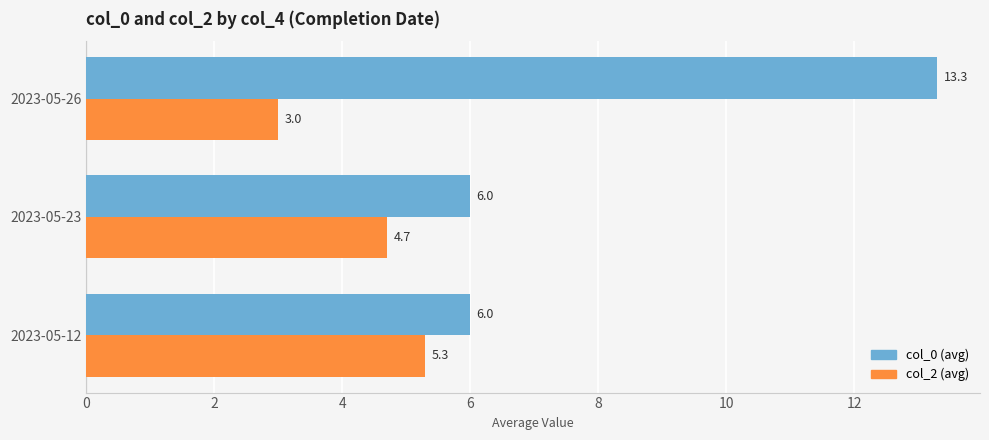

What is the spread (max minus min) of values at 2023-05-26?

10.3